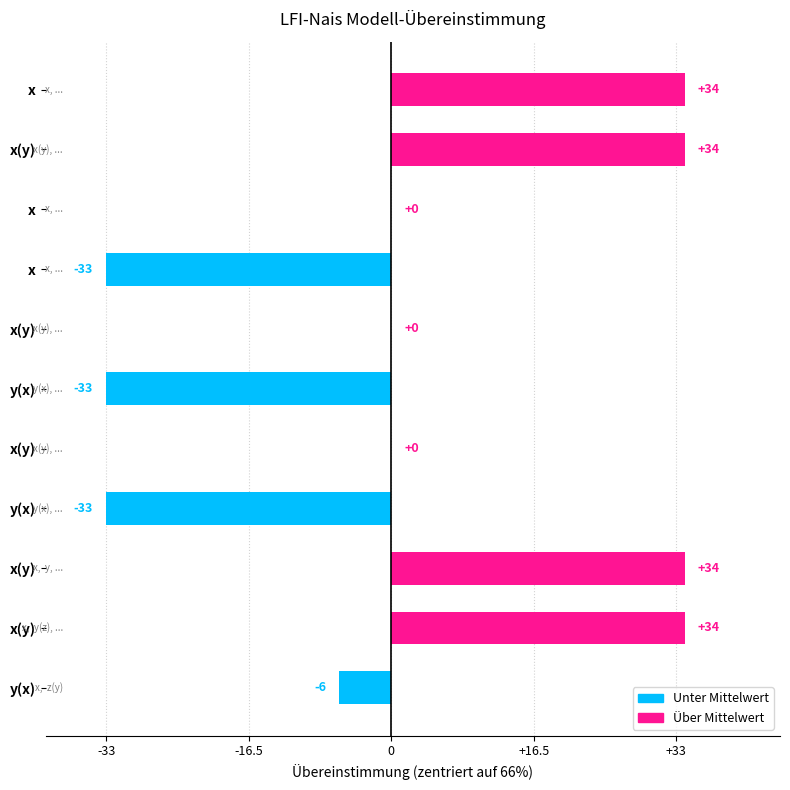

How many categories are shown in the chart?

11